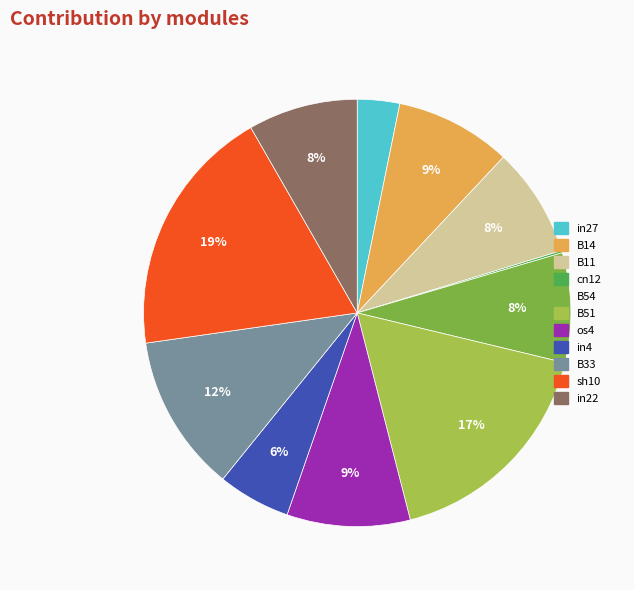

Do B11 and B51 together represent more than half of the pie?

No